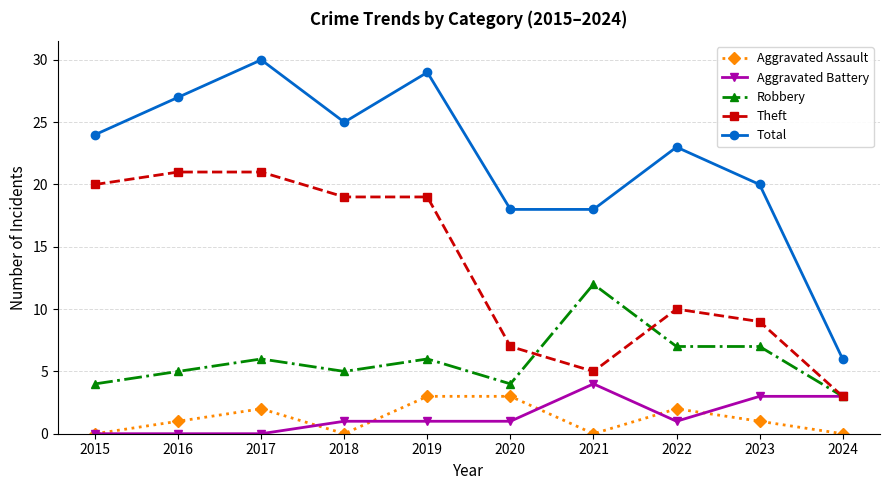

True or false: Total and Aggravated Battery cross at least once.

False